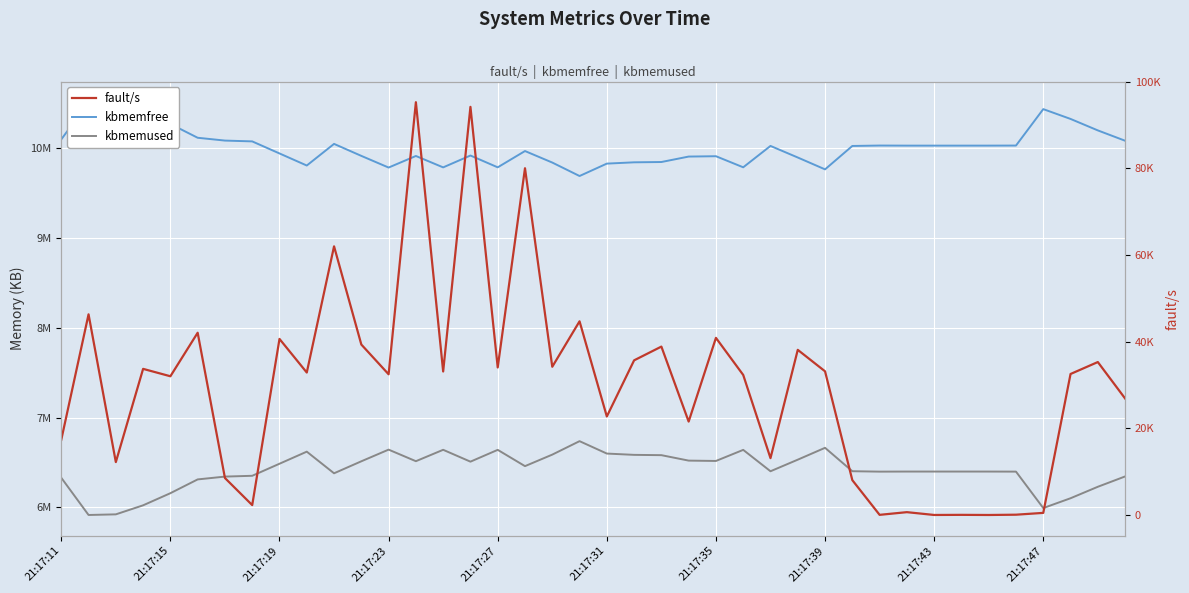

What position from the left is 30?

31